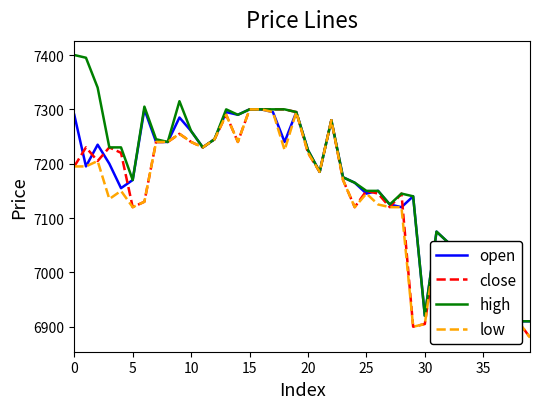

True or false: low has a value of 7300 at 16.

True